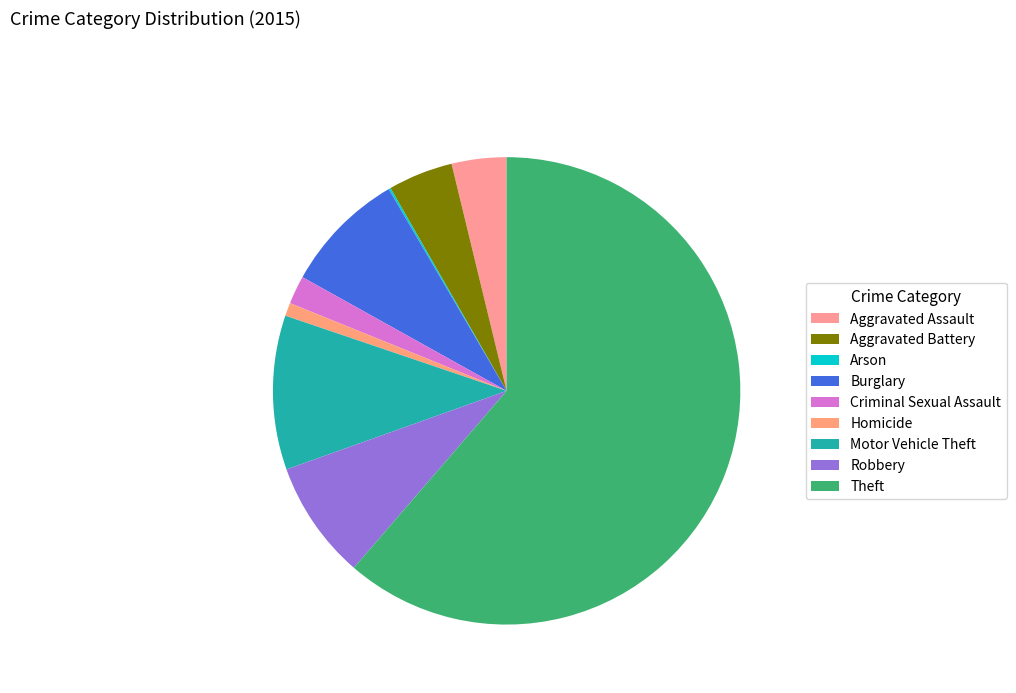

Is it true that Motor Vehicle Theft is 4% of the pie?

False